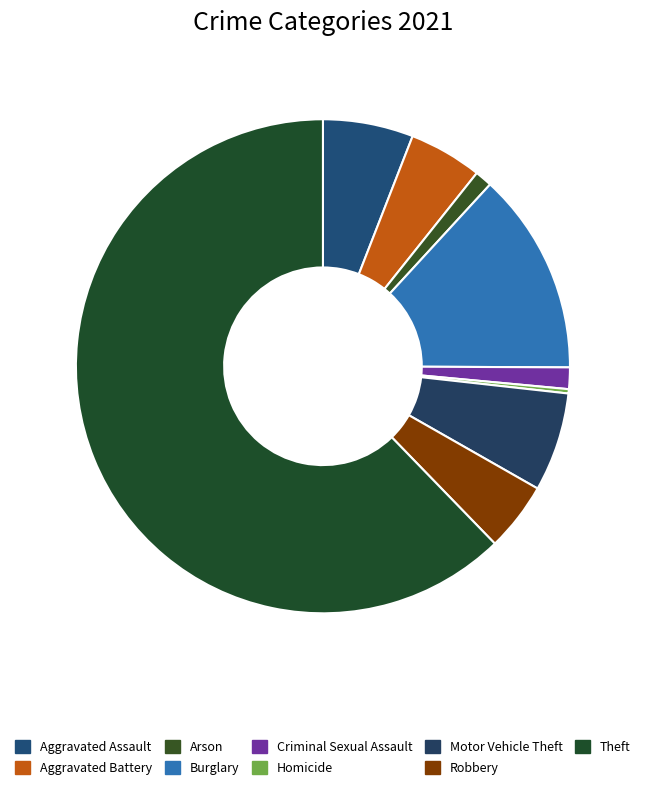

What is the total percentage of Burglary and Criminal Sexual Assault?

14.6%